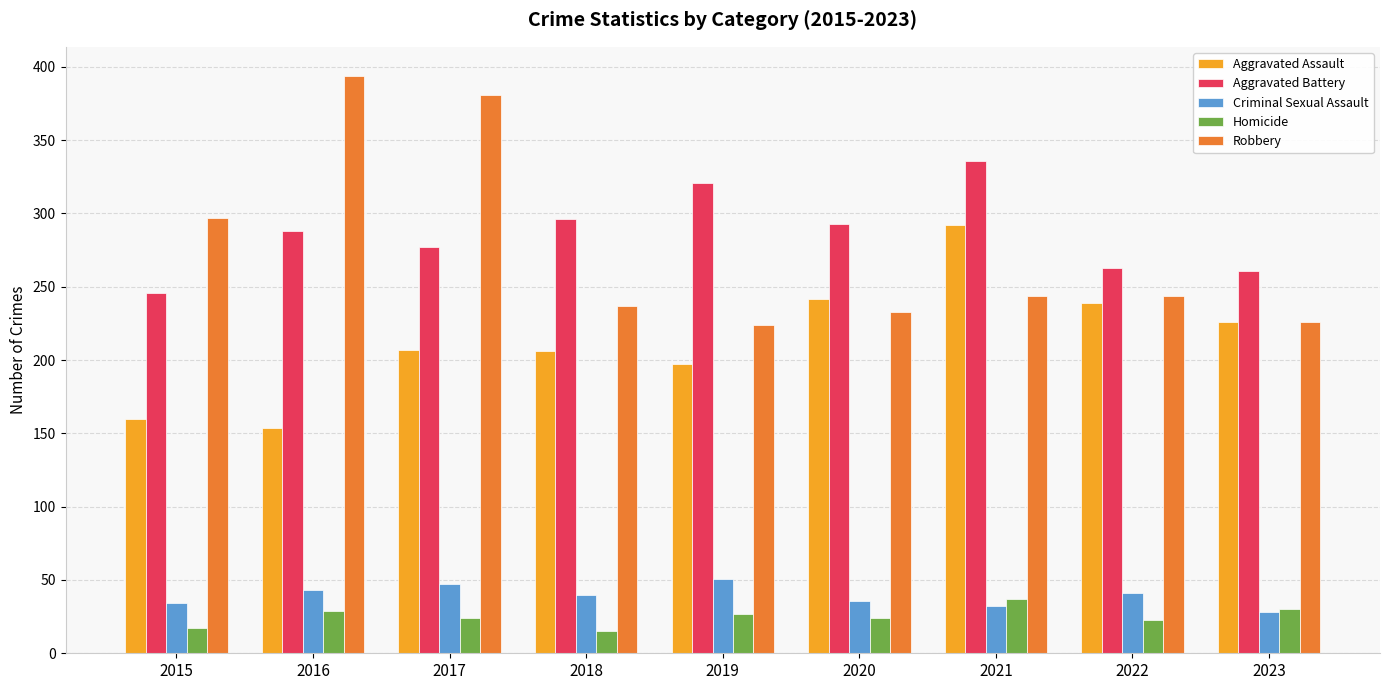

True or false: Aggravated Assault has a value of 239 at 2022.

True